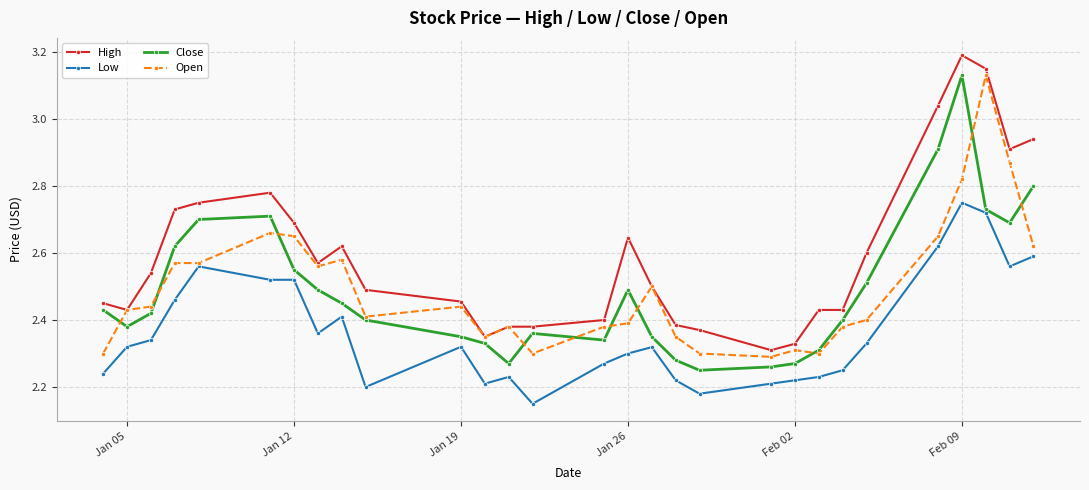

True or false: Low and High cross at least once.

False